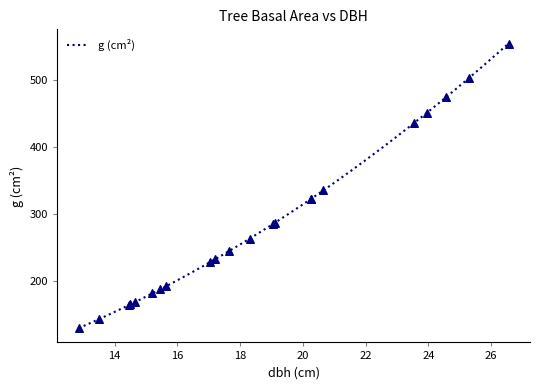

Which series contains the highest Y value?

g